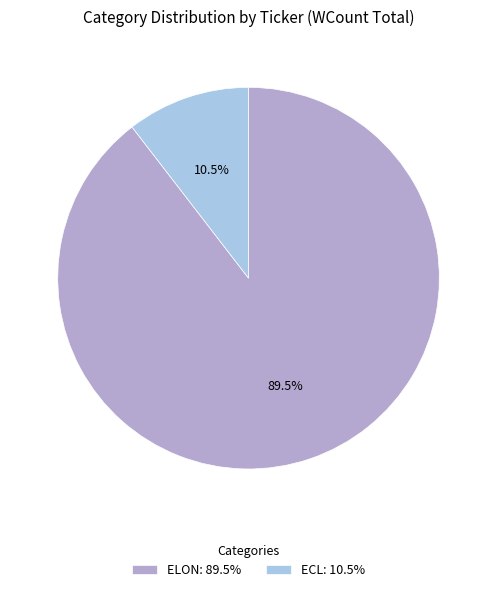

Between ECL: 10.5% and ELON: 89.5%, which is larger?

ELON: 89.5%